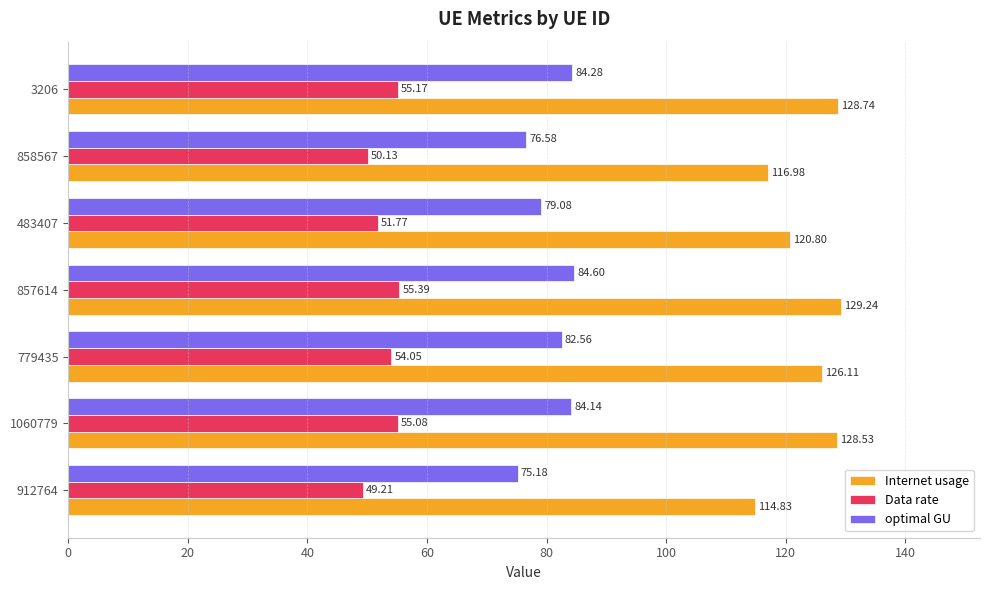

Which series changed the most between 779435 and 858567?

Internet usage